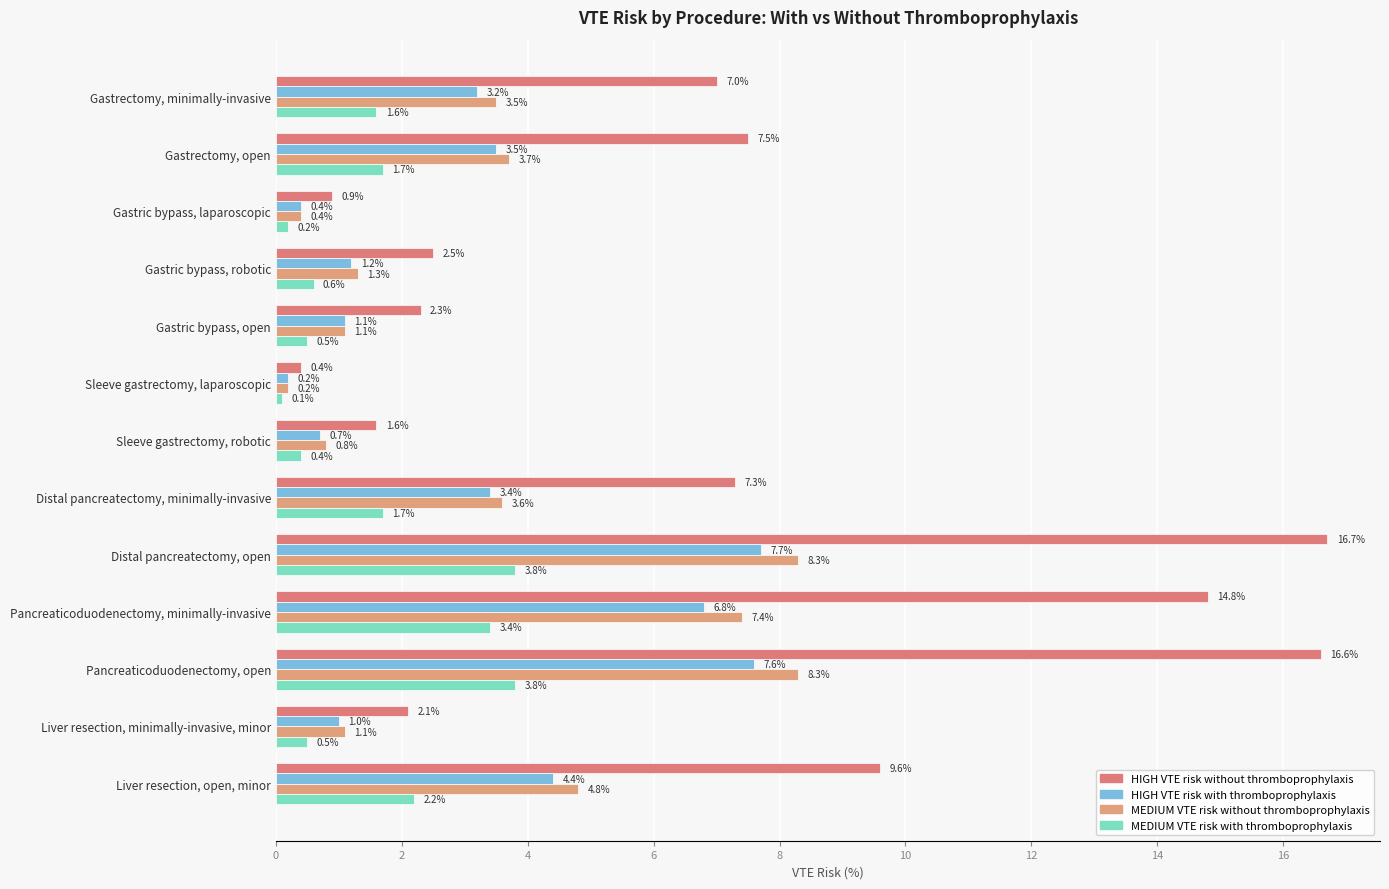

Reading left to right, extract all data points from this chart.

HIGH VTE risk without thromboprophylaxis: 7.0	7.5	0.9	2.5	2.3	0.4	1.6	7.3	16.7	14.8	16.6	2.1	9.6
HIGH VTE risk with thromboprophylaxis: 3.2	3.5	0.4	1.2	1.1	0.2	0.7	3.4	7.7	6.8	7.6	1.0	4.4
MEDIUM VTE risk without thromboprophylaxis: 3.5	3.7	0.4	1.3	1.1	0.2	0.8	3.6	8.3	7.4	8.3	1.1	4.8
MEDIUM VTE risk with thromboprophylaxis: 1.6	1.7	0.2	0.6	0.5	0.1	0.4	1.7	3.8	3.4	3.8	0.5	2.2